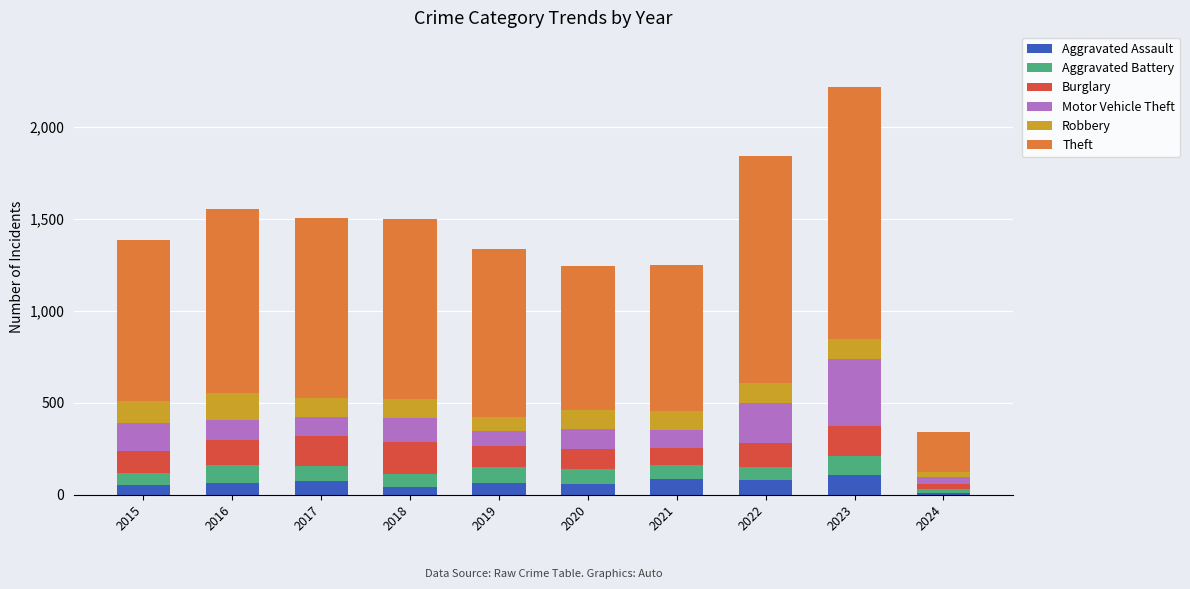

What is the highest value of the Aggravated Assault series?

110